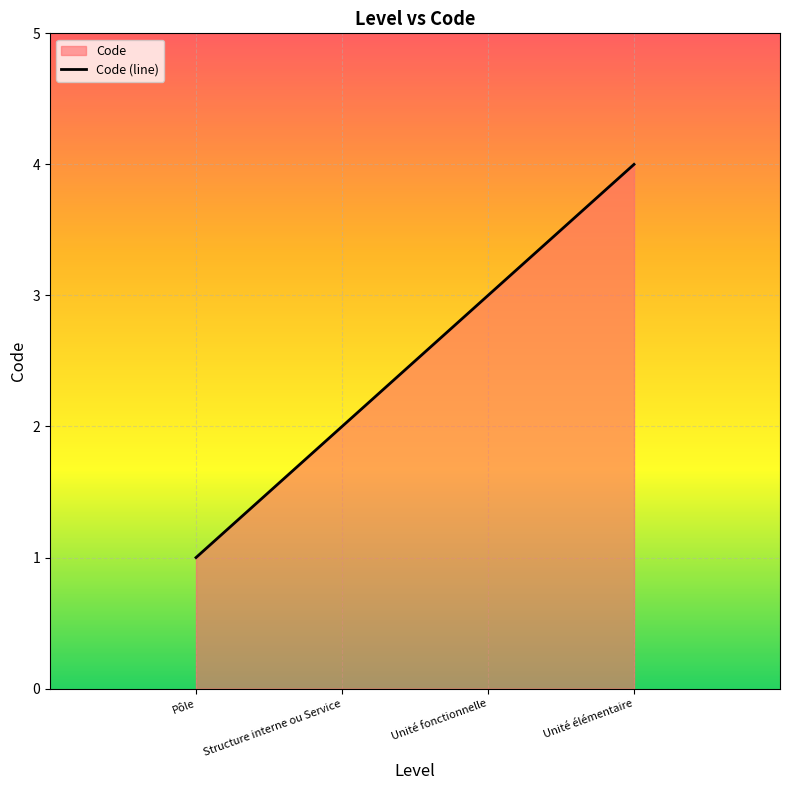

What is the value of the 3rd point from the left?

3